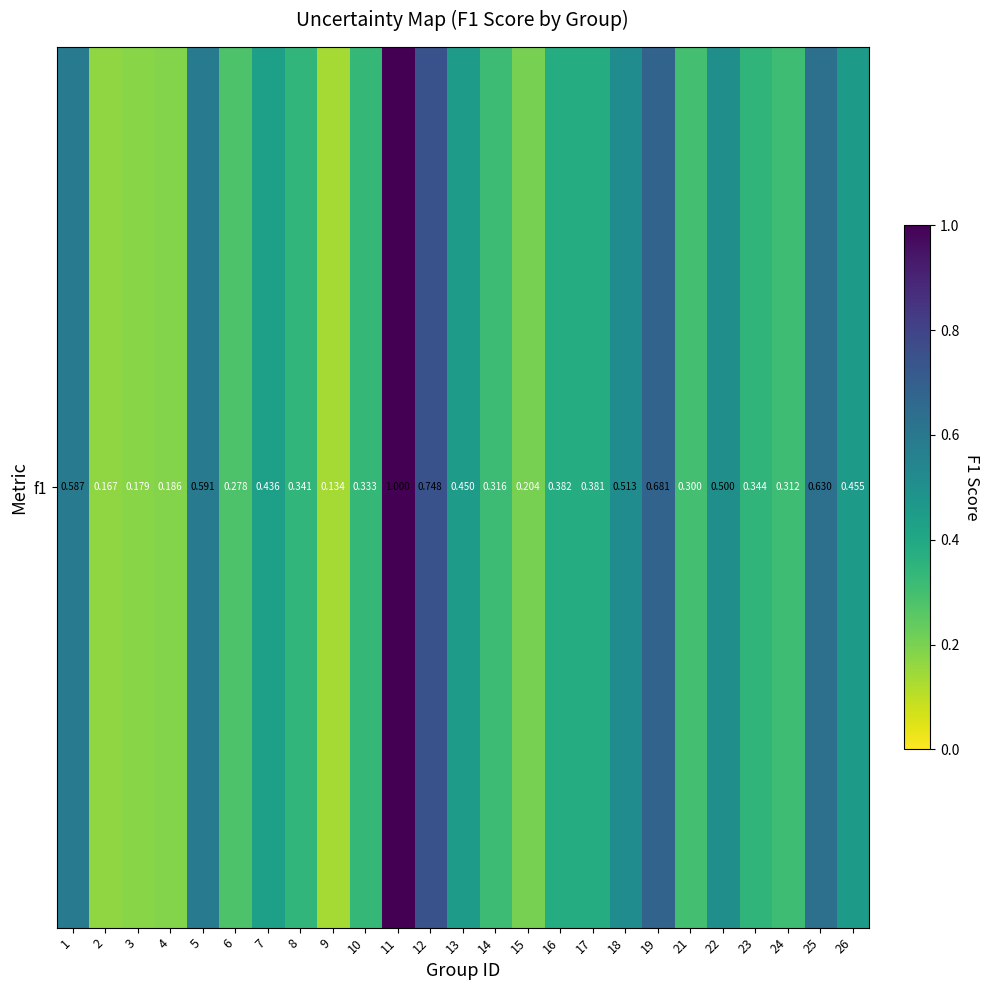

Rank the categories by value from highest to lowest.

11, 12, 19, 25, 5, 1, 18, 22, 26, 13, 7, 16, 17, 23, 8, 10, 14, 24, 21, 6, 15, 4, 3, 2, 9